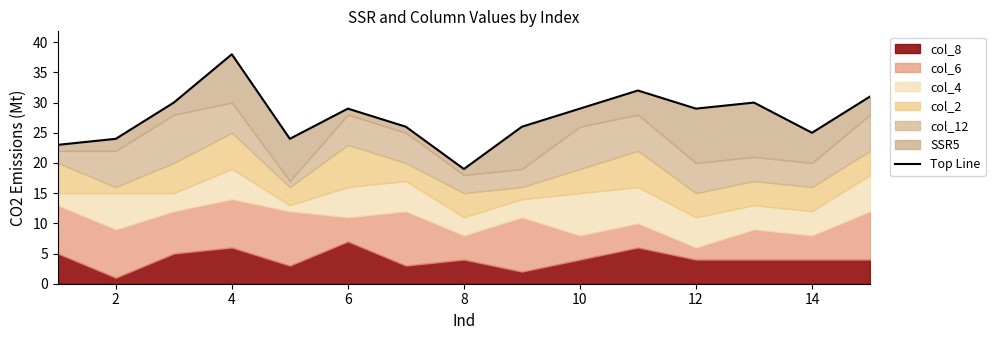

True or false: the data shows 12 at 8.

False